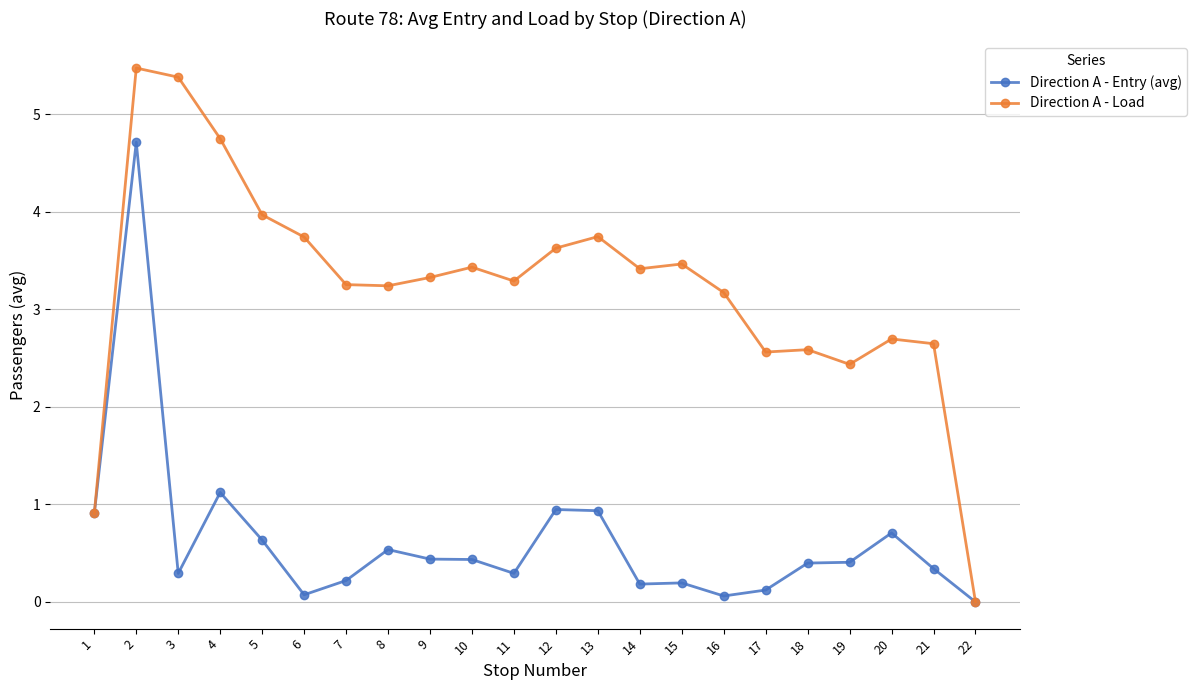

Does the chart have visible grid lines?

Yes